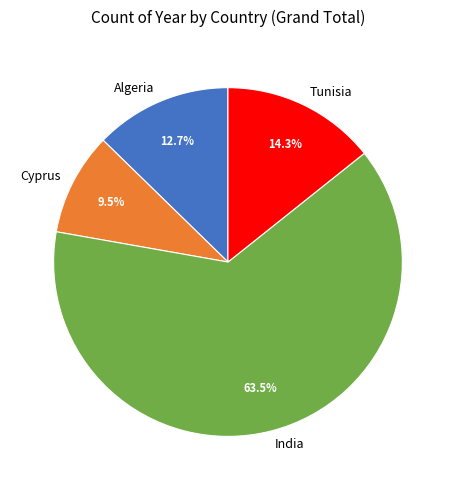

Which slice represents more than half of the pie?

India